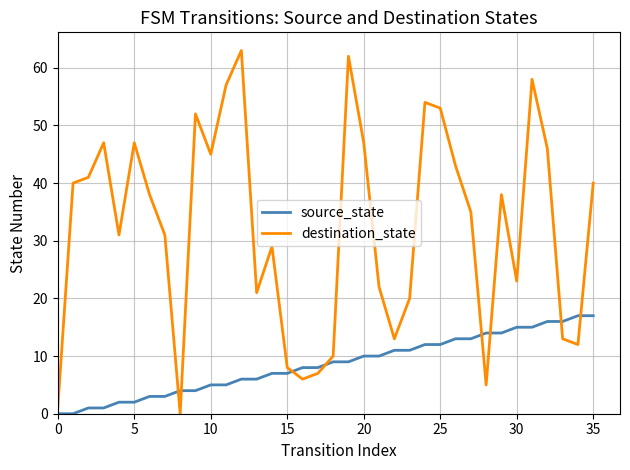

Rank the series by their maximum value, from highest to lowest.

destination_state, source_state